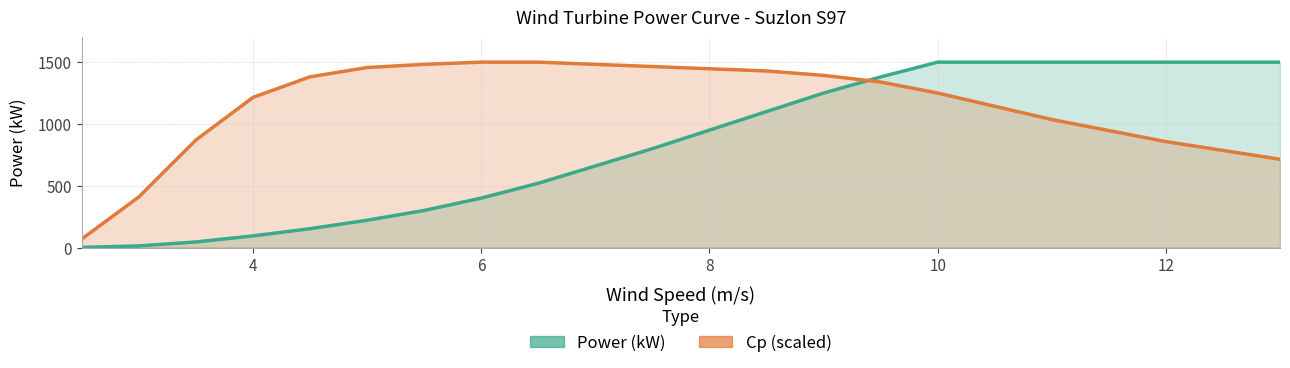

True or false: Cp (scaled) and Power (kW) cross at least once.

True